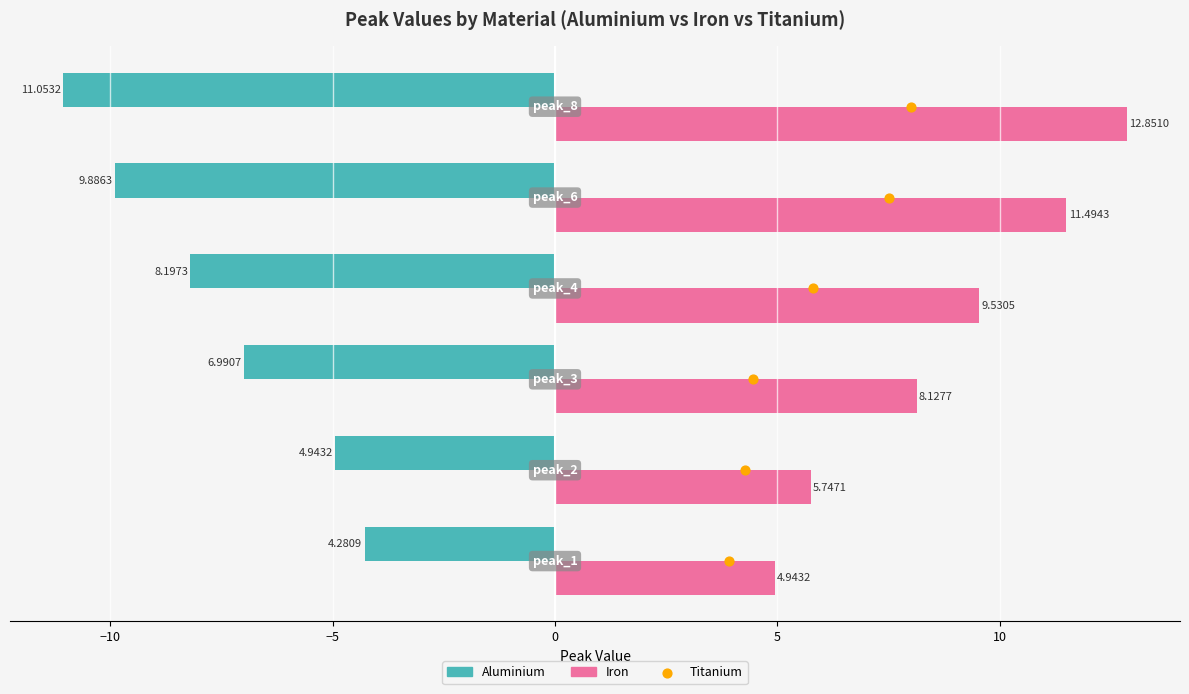

Is the value of peak_1 at Titanium greater than the value of peak_2 at Titanium?

No